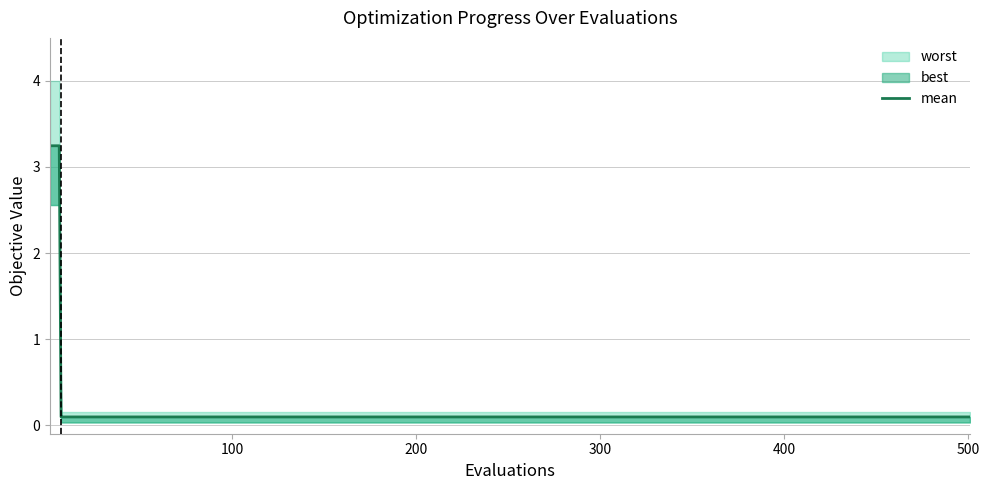

What is the difference between the second highest and second lowest values?

3.2